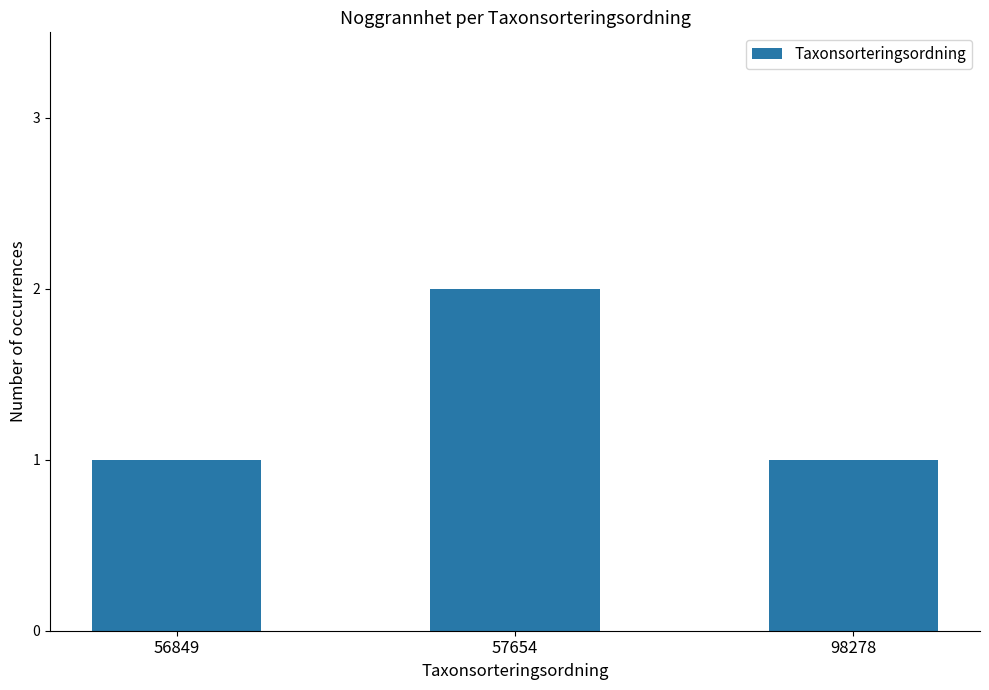

The chart shows a value of 1 at 98278. True or false?

True